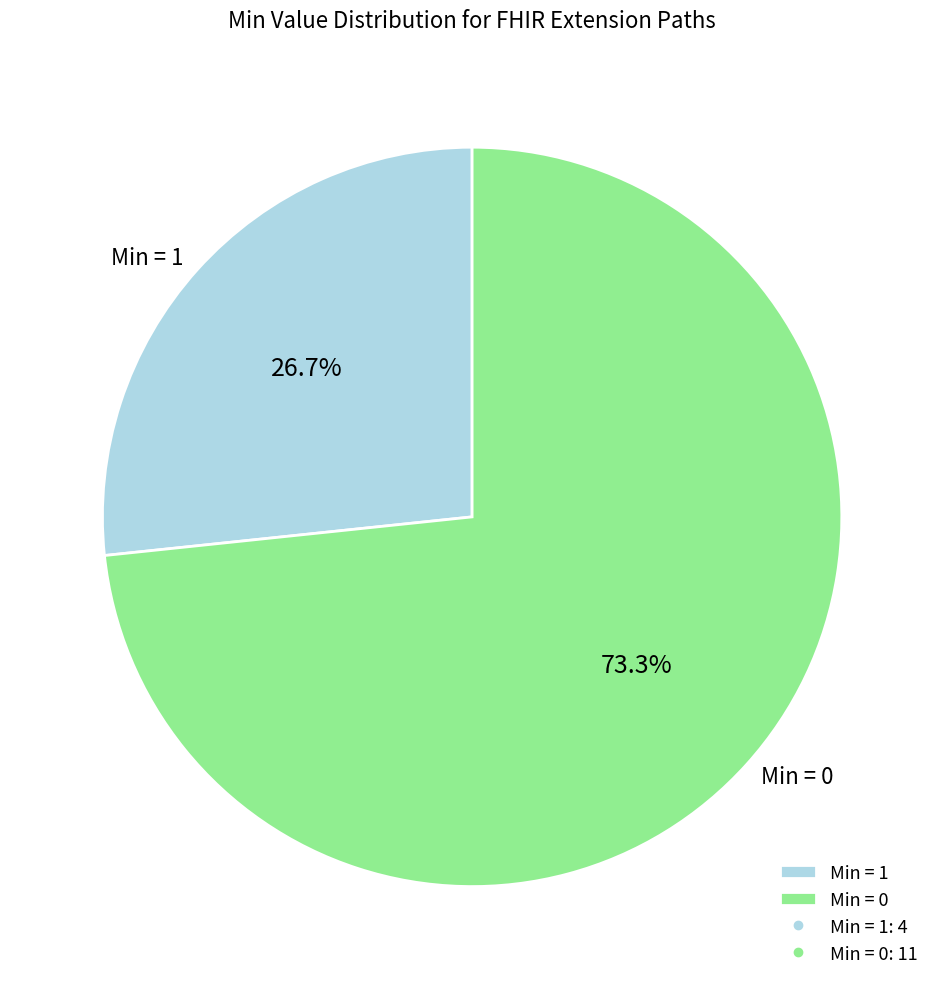

Rank the categories by value from lowest to highest.

Min = 1, Min = 0